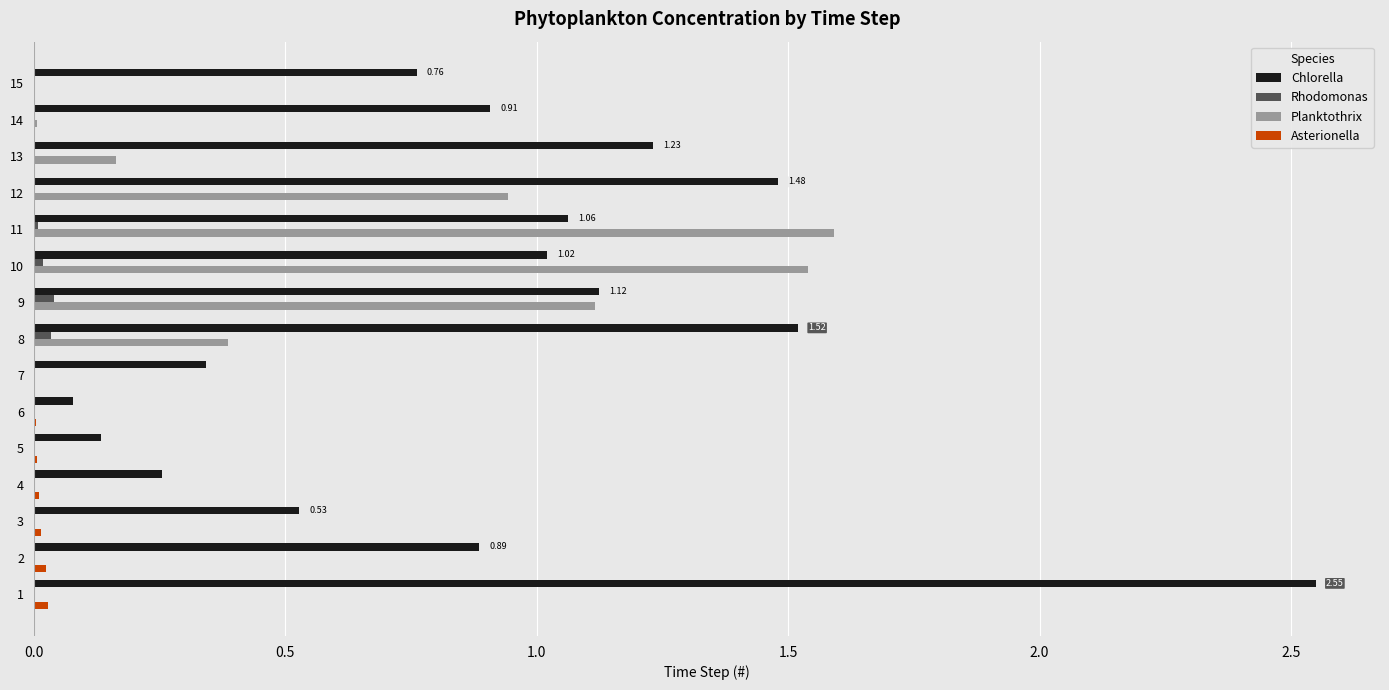

Which series has the largest total across all categories?

Chlorella